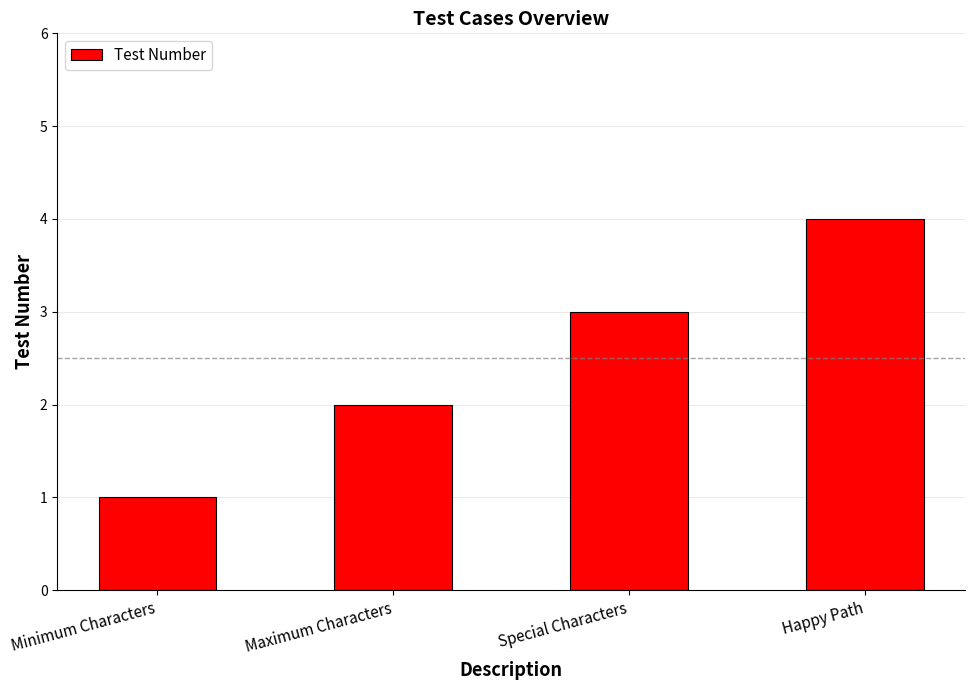

What is the approximate value at Special Characters?

3